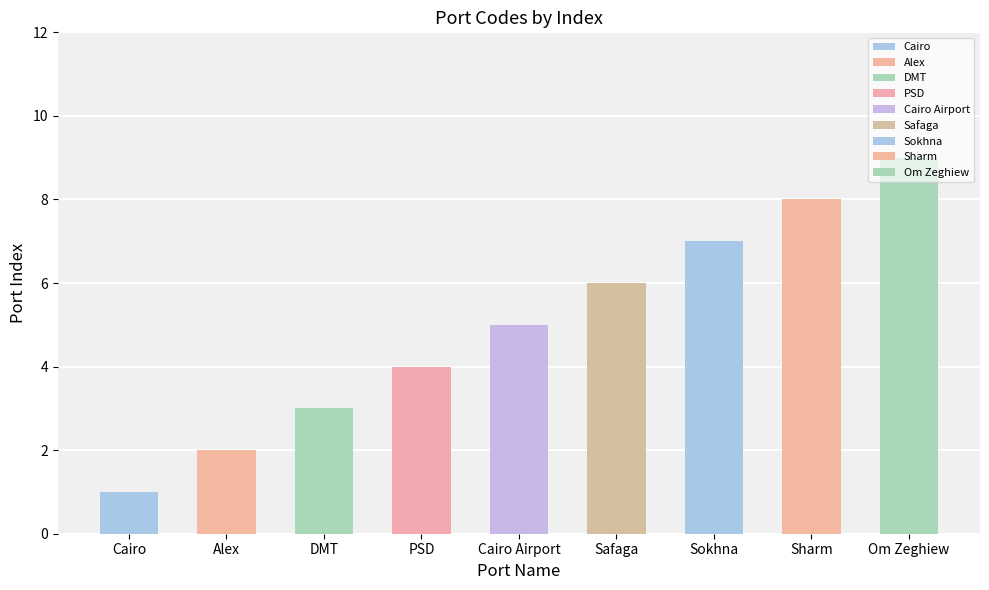

List the labels in order of value, smallest first.

Cairo, Alex, DMT, PSD, Cairo Airport, Safaga, Sokhna, Sharm, Om Zeghiew